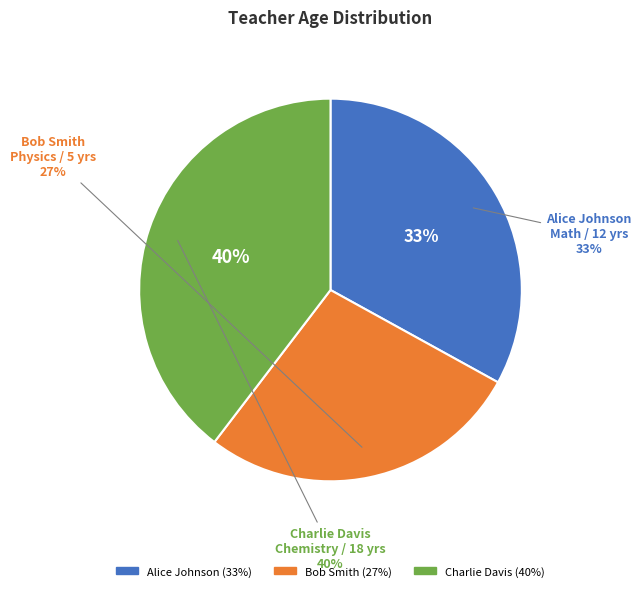

What is the ratio of the value at Alice Johnson to the value at Charlie Davis?

0.8